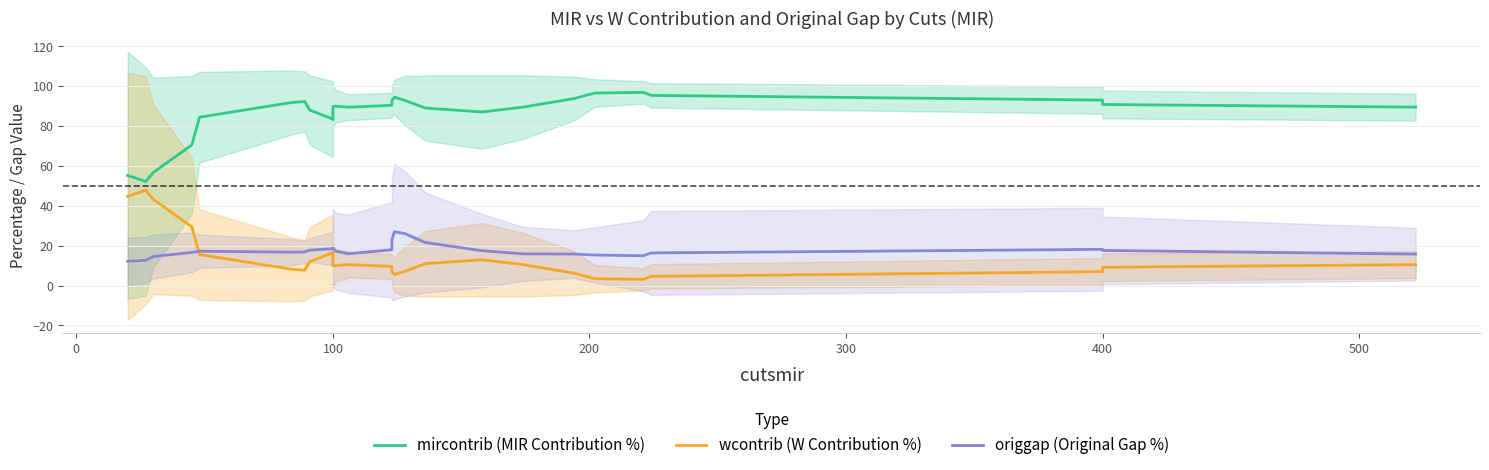

Count the number of categories in the chart.

28